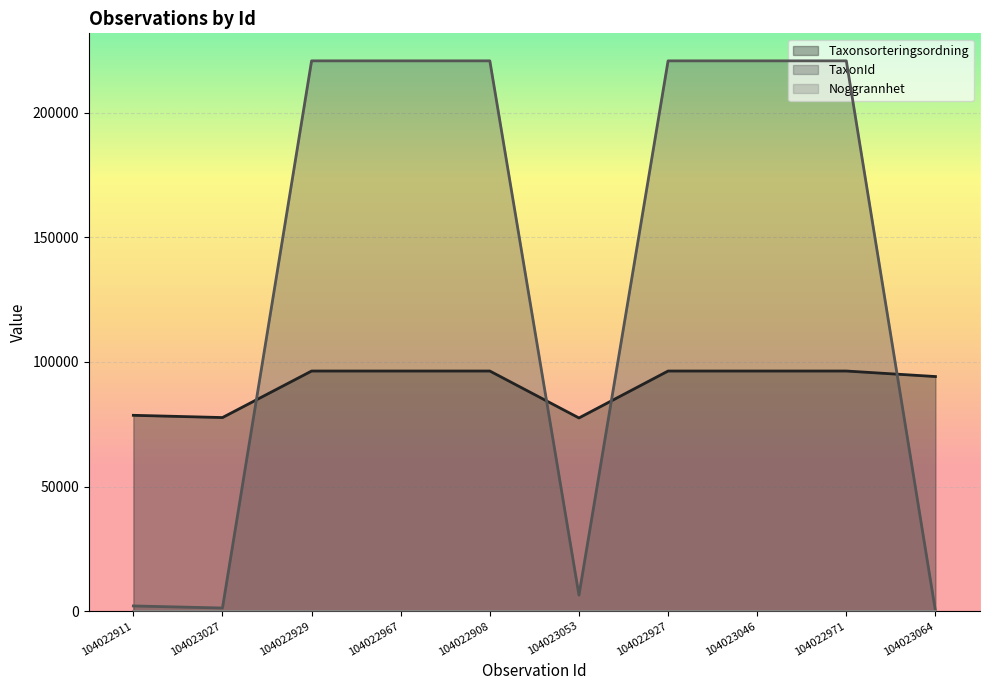

Is the value of TaxonId at 104023027 greater than the value of Taxonsorteringsordning at 104023027?

No